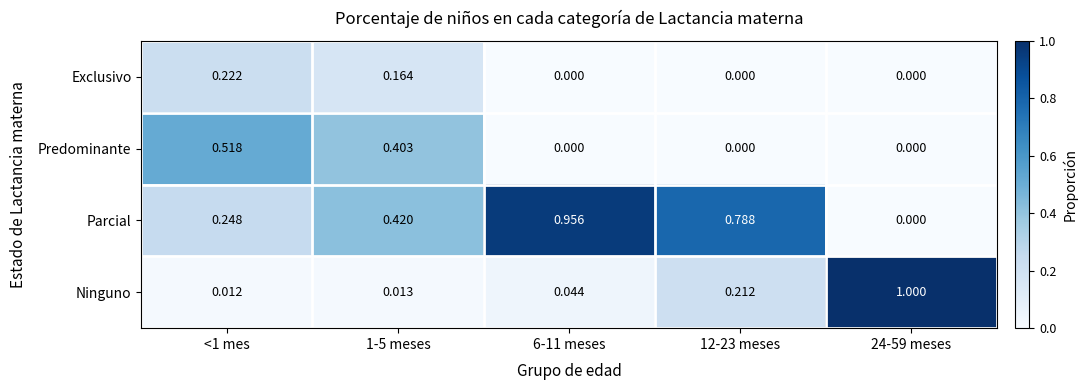

Which series has the largest total across all categories?

Parcial